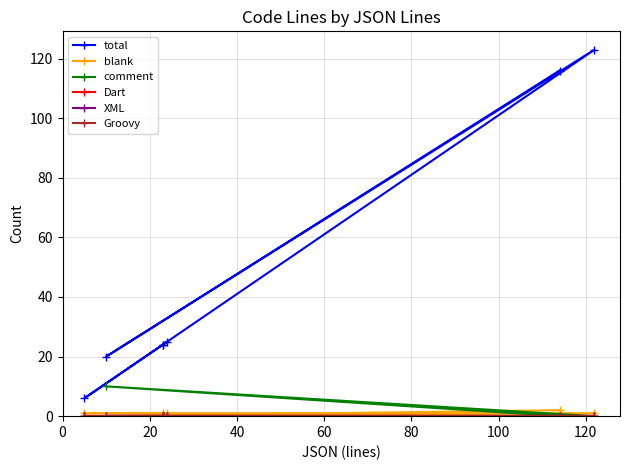

Rank the series at 120 from lowest to highest value.

comment, Dart, XML, Groovy, blank, total